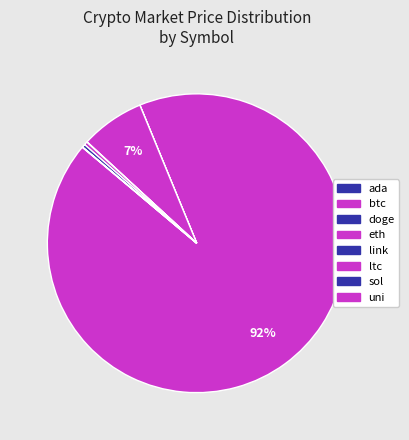

The uni slice represents 15% of the pie. True or false?

False